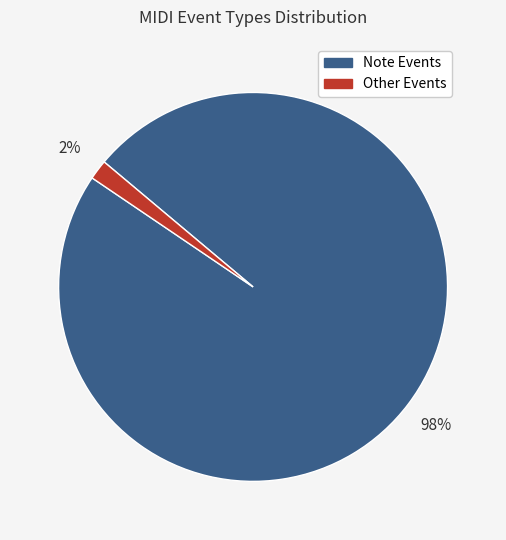

Which slice is the largest?

Note Events